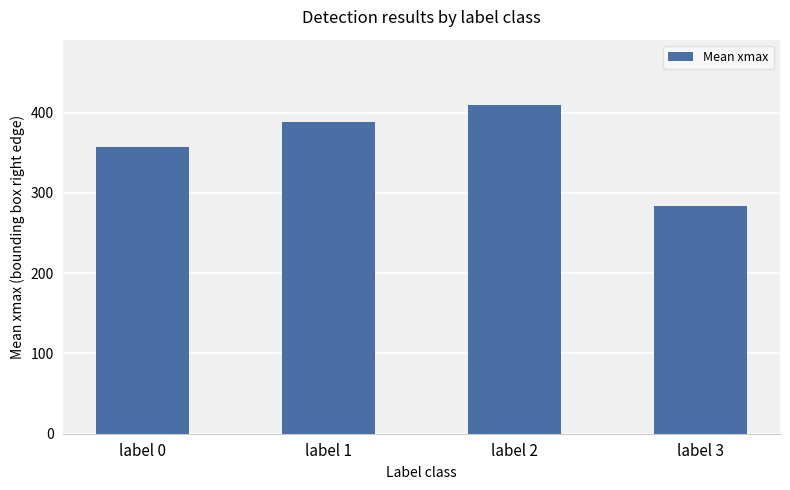

Reading left to right, list all the values displayed in this chart.

label 0=357.0	label 1=388.7	label 2=409.0	label 3=284.0